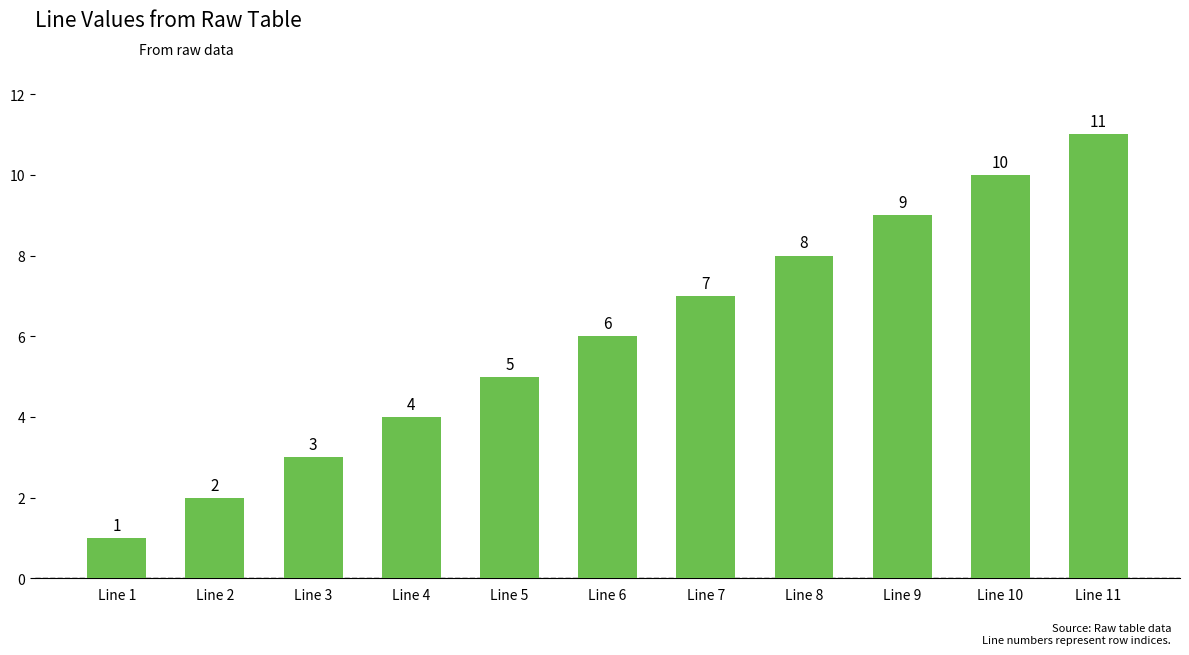

Approximately how many times larger is the value at Line 5 compared to Line 7?

0.7